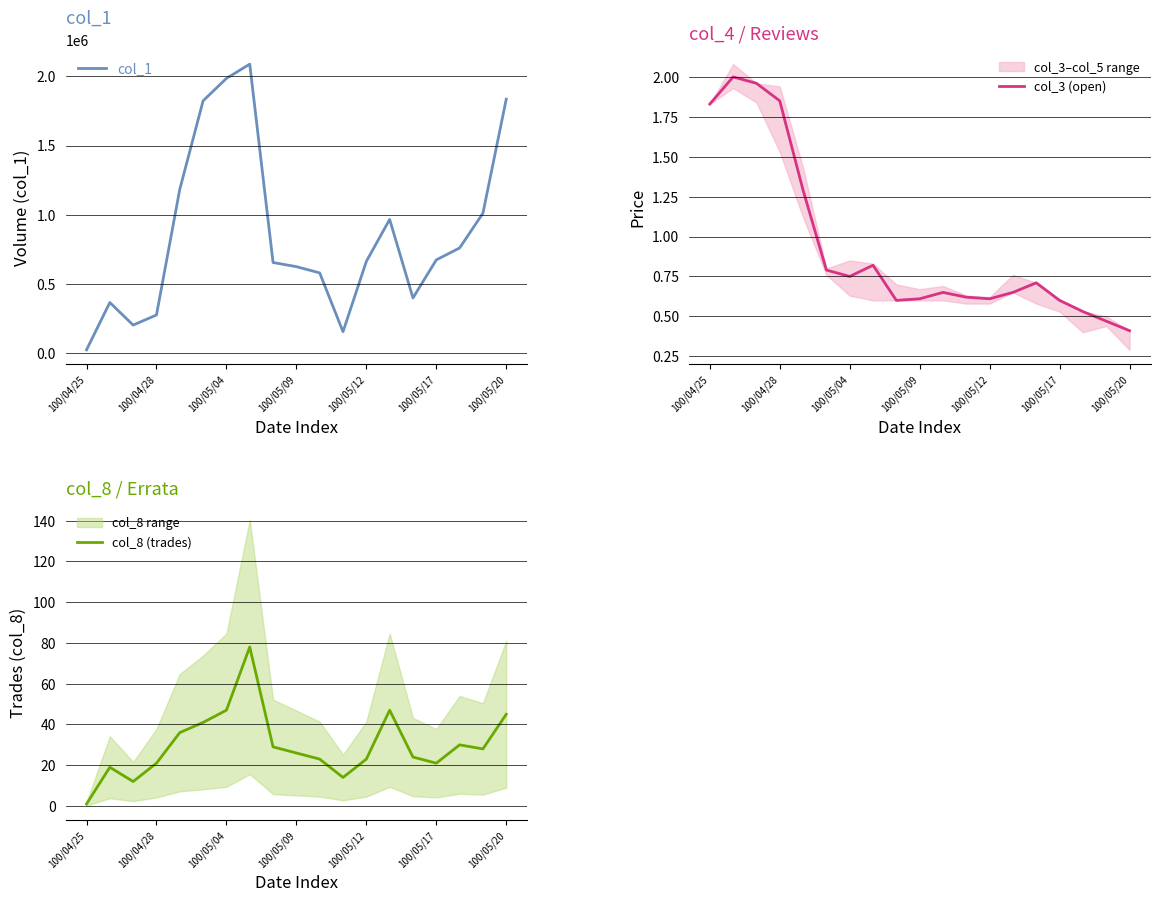

What is the lowest value of the col_3 (open) series?

0.4